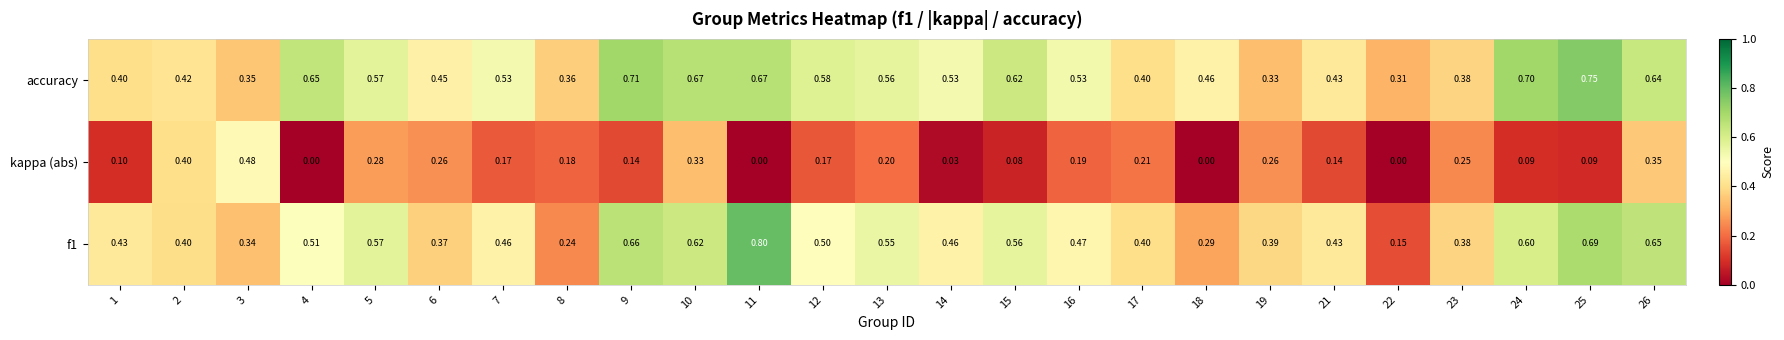

Between 5 and 11, which series saw the biggest shift?

kappa (abs)